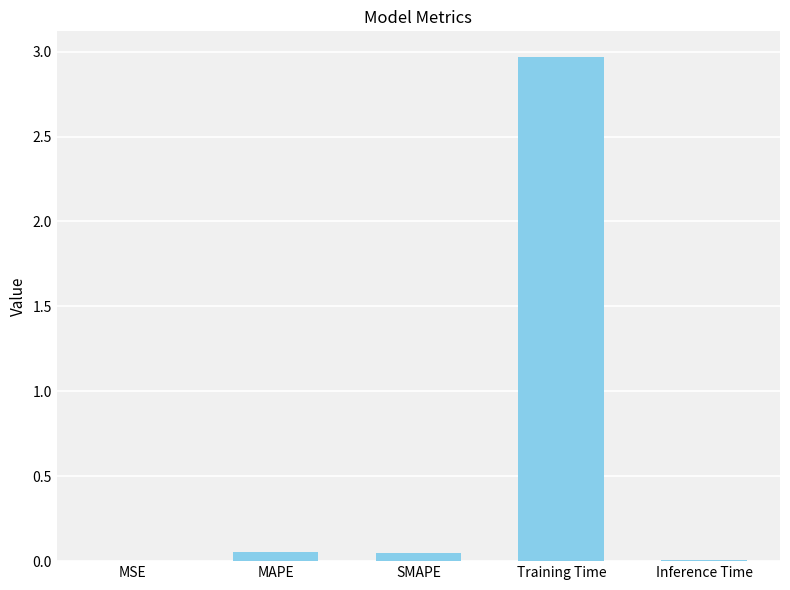

The value at Training Time is 3.0. True or false?

True